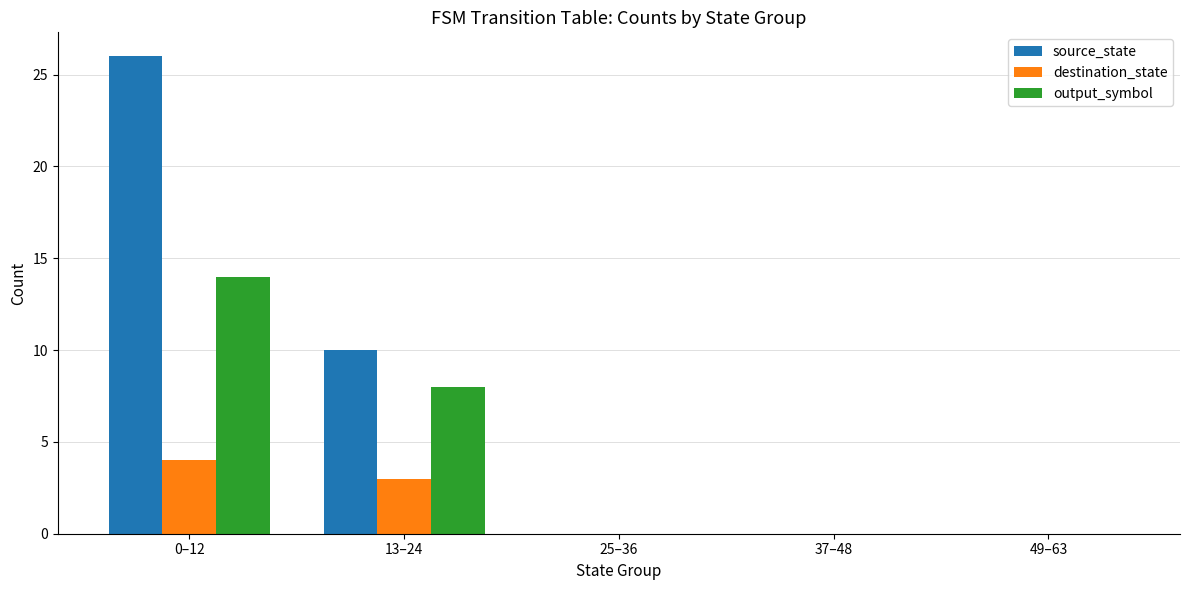

What is the total value across all series at 13–24?

21